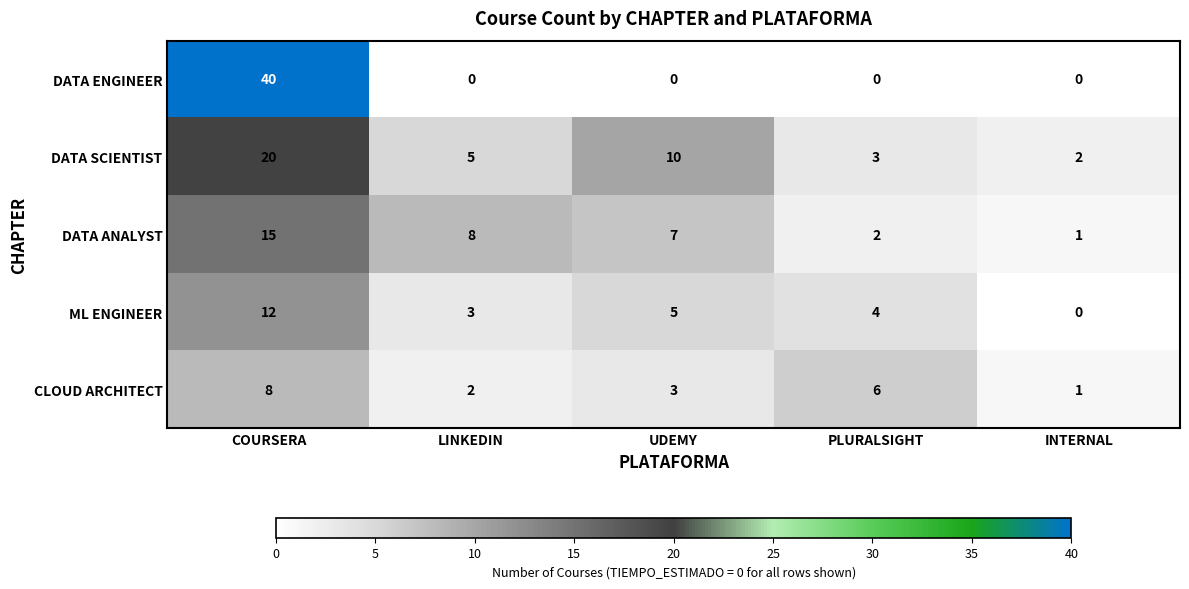

At how many categories does at least one series exceed 17?

1